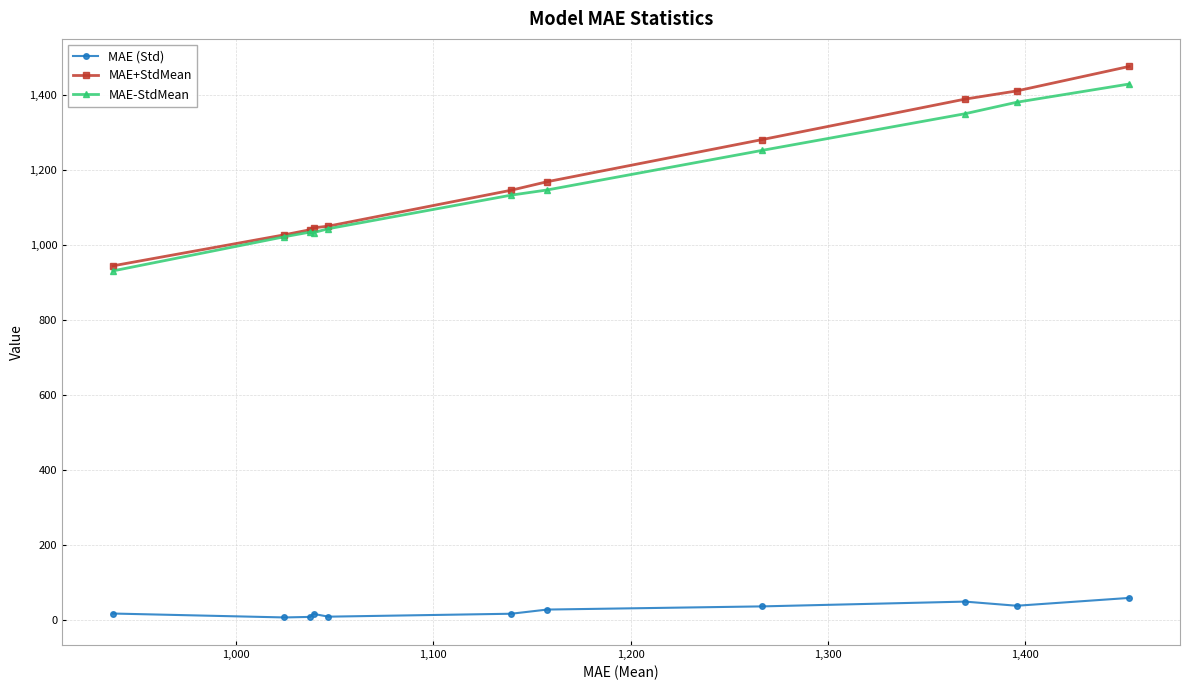

Which series has the widest spread of values?

MAE+StdMean